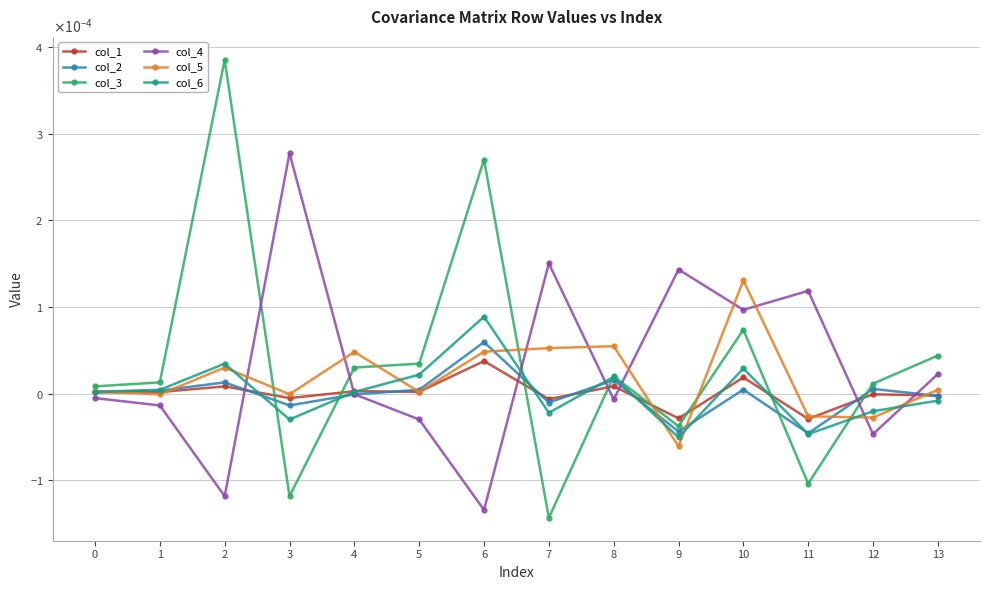

Is this an area chart (filled region under the line)?

No